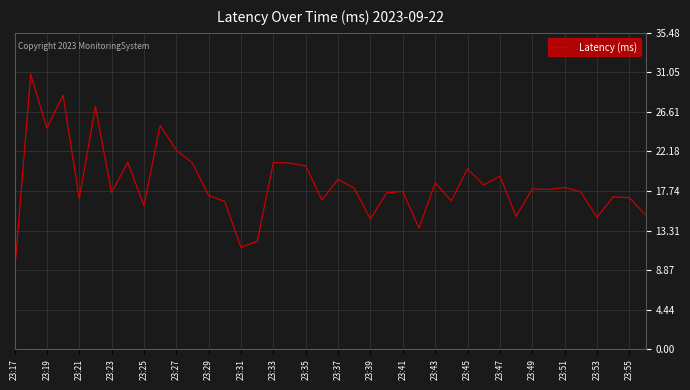

What is the maximum value shown in the chart?

30.9